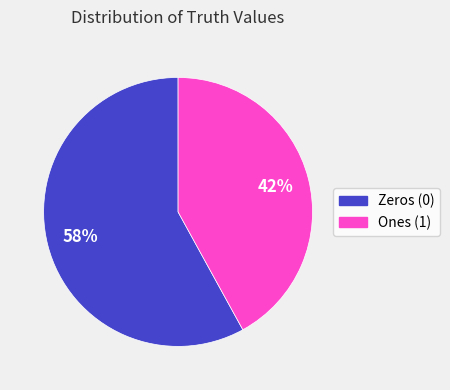

Is there a majority slice in this chart?

Yes